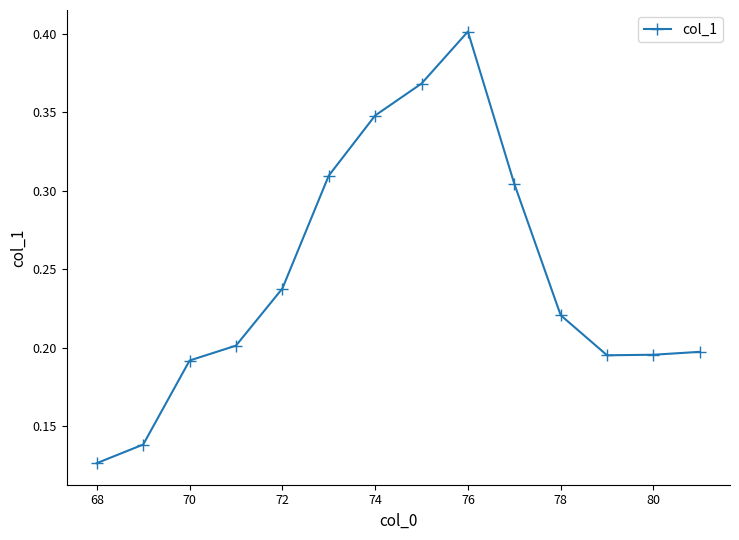

What is the sum of all values?

3.4